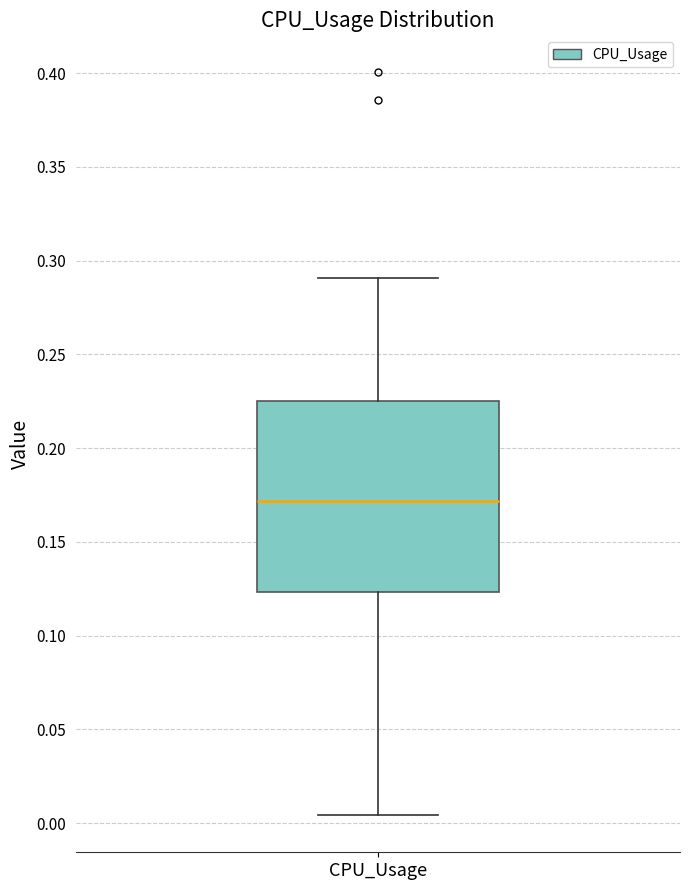

Read this box plot against the y-axis: the position of the median line, the range covered by the box, and the ends of both whiskers. The values are not printed on the chart, so give them approximately, as read against the axis.

median 0.170, box 0.125 to 0.225, whiskers 0.005 to 0.290